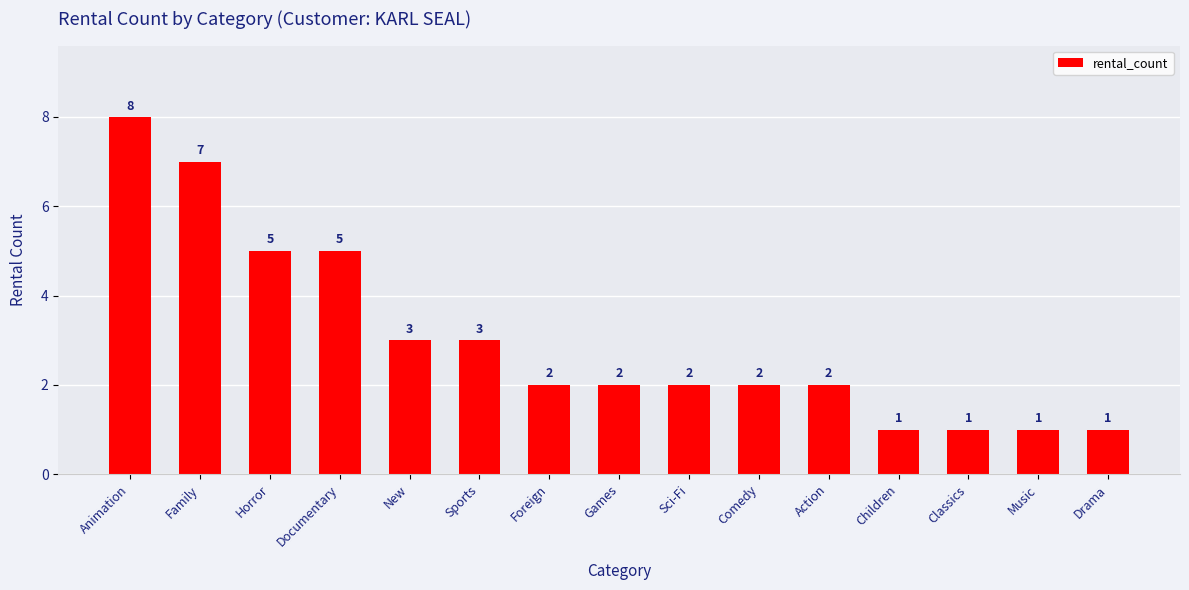

How many values are below 2?

4